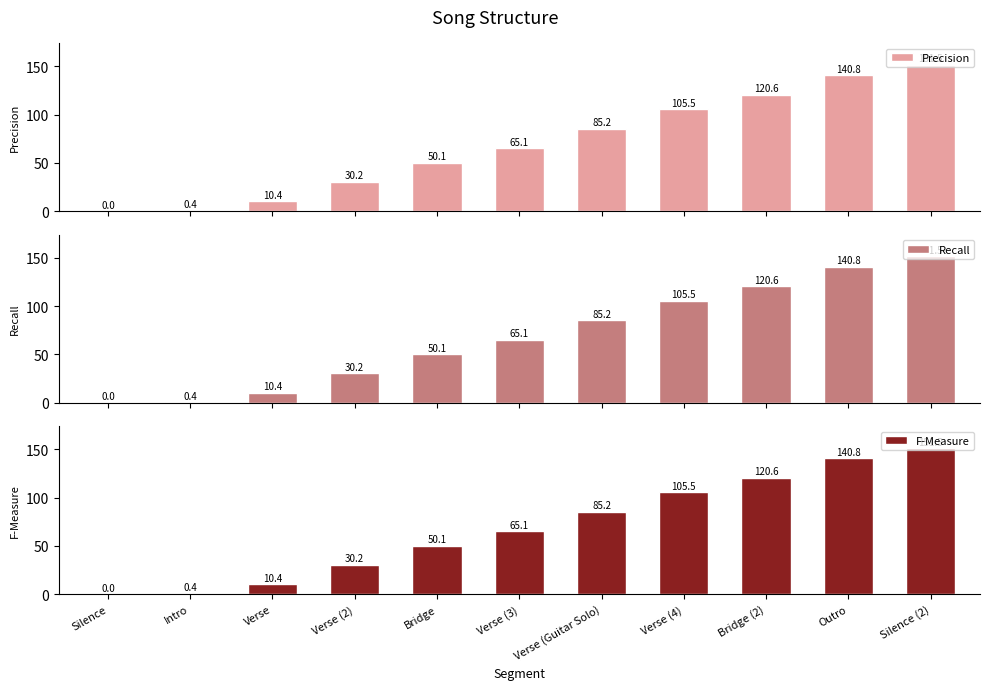

Is it true that Precision equals 50.1 at Bridge?

True